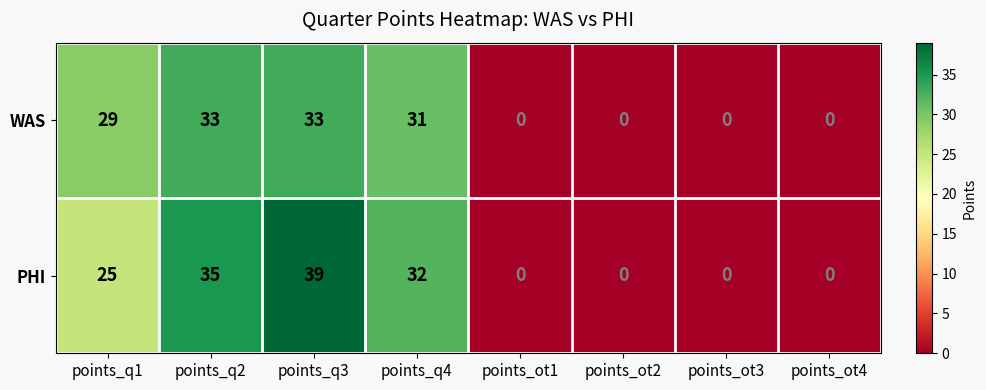

At which label is WAS closest to 16?

points_q1